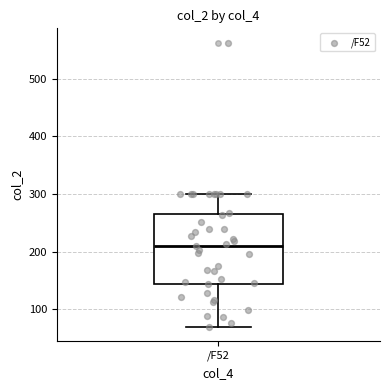

Read this box plot against the y-axis: the position of the median line, the range covered by the box, and the ends of both whiskers. The values are not printed on the chart, so give them approximately, as read against the axis.

median 210, box 140 to 260, whiskers 70 to 300